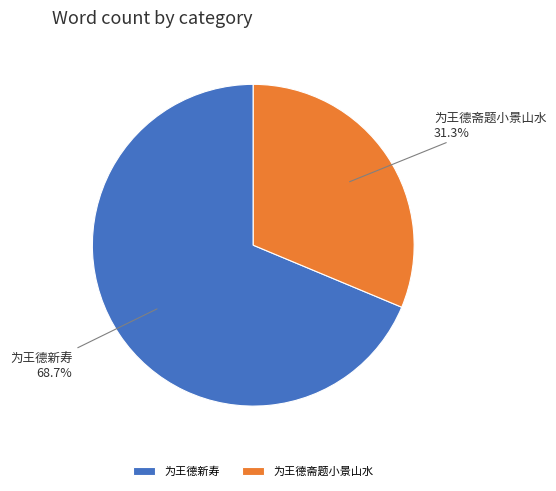

How many slices are in this pie chart?

2